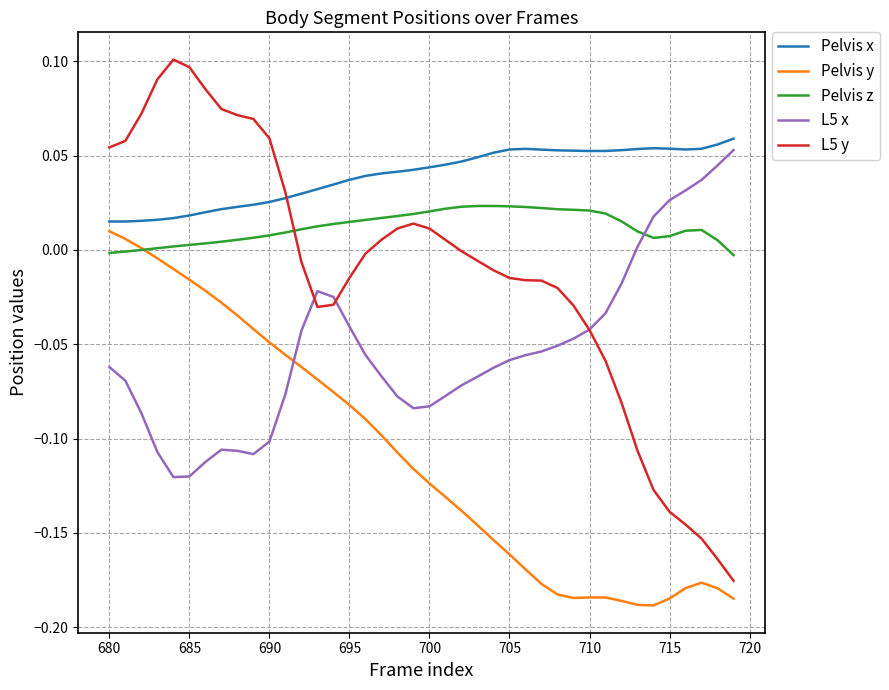

How many times do L5 x and Pelvis y cross each other?

1